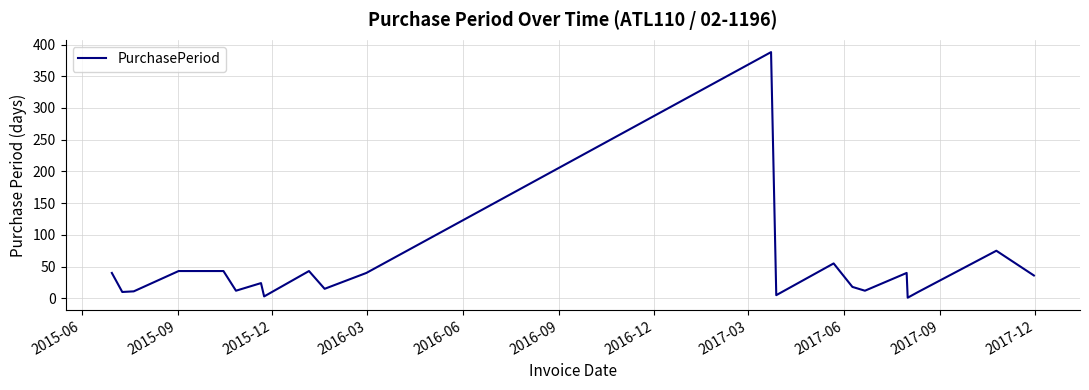

What is the greatest value displayed?

388